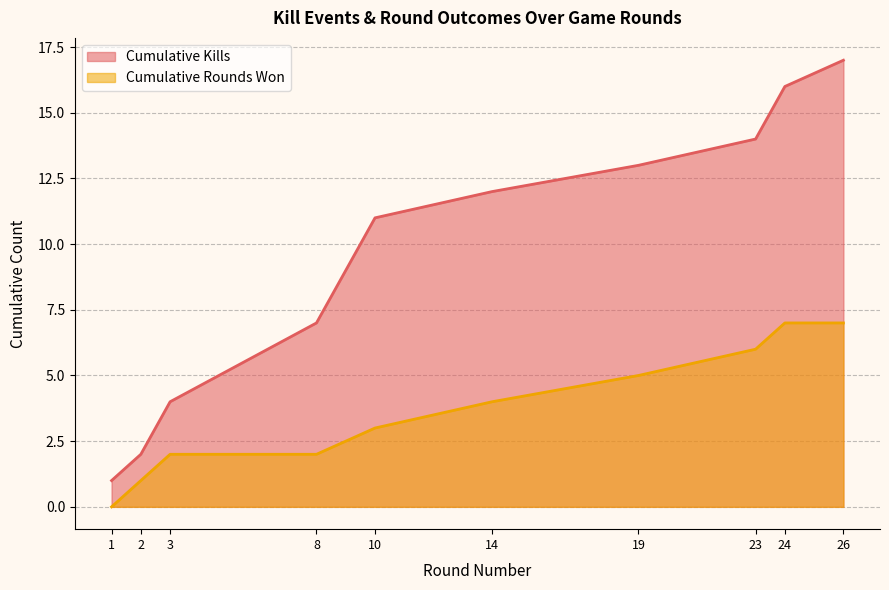

Count the number of data series in this chart.

2